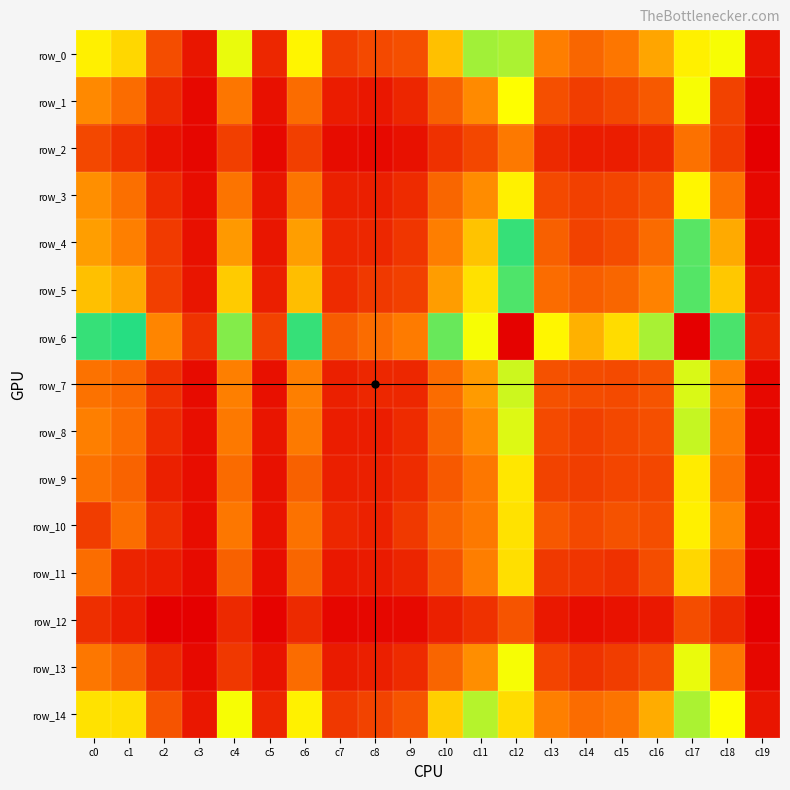

How many values in the row_2 series are below 198?

10